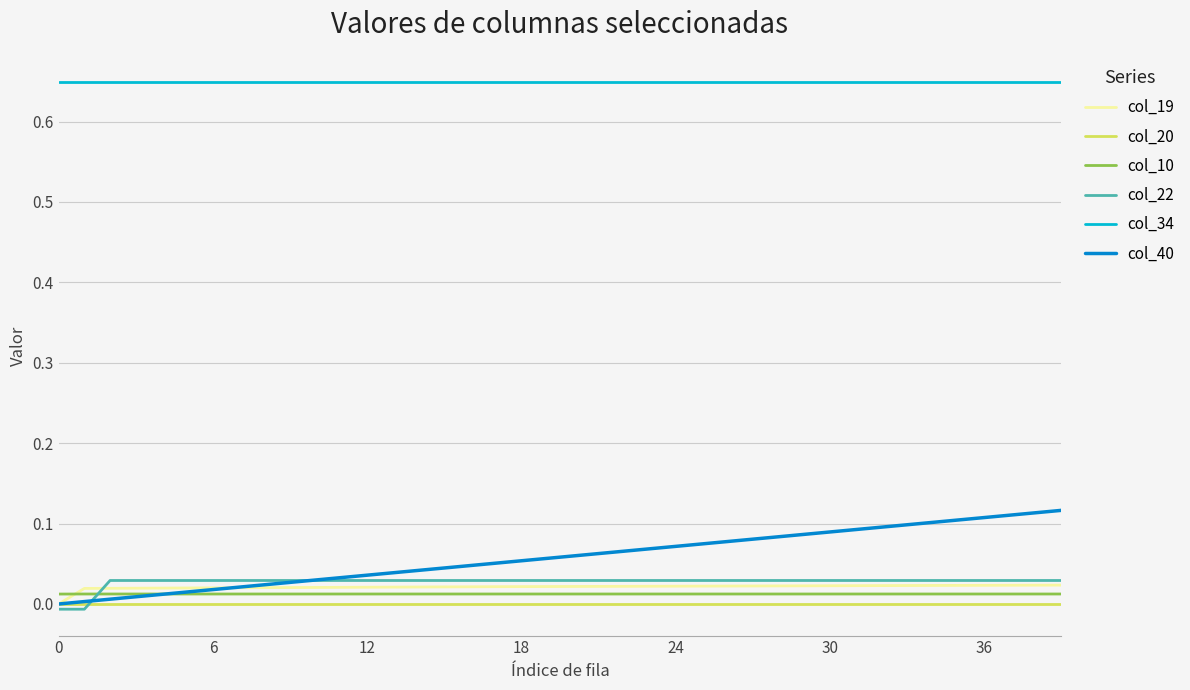

Which series has the widest spread of values?

col_40